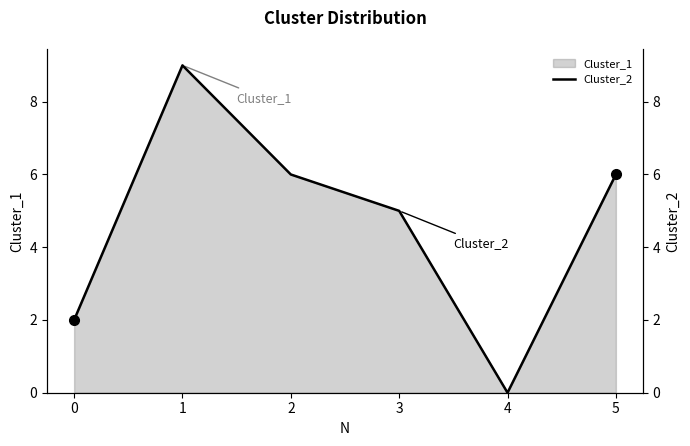

Which has a higher value, 4 or 5?

5